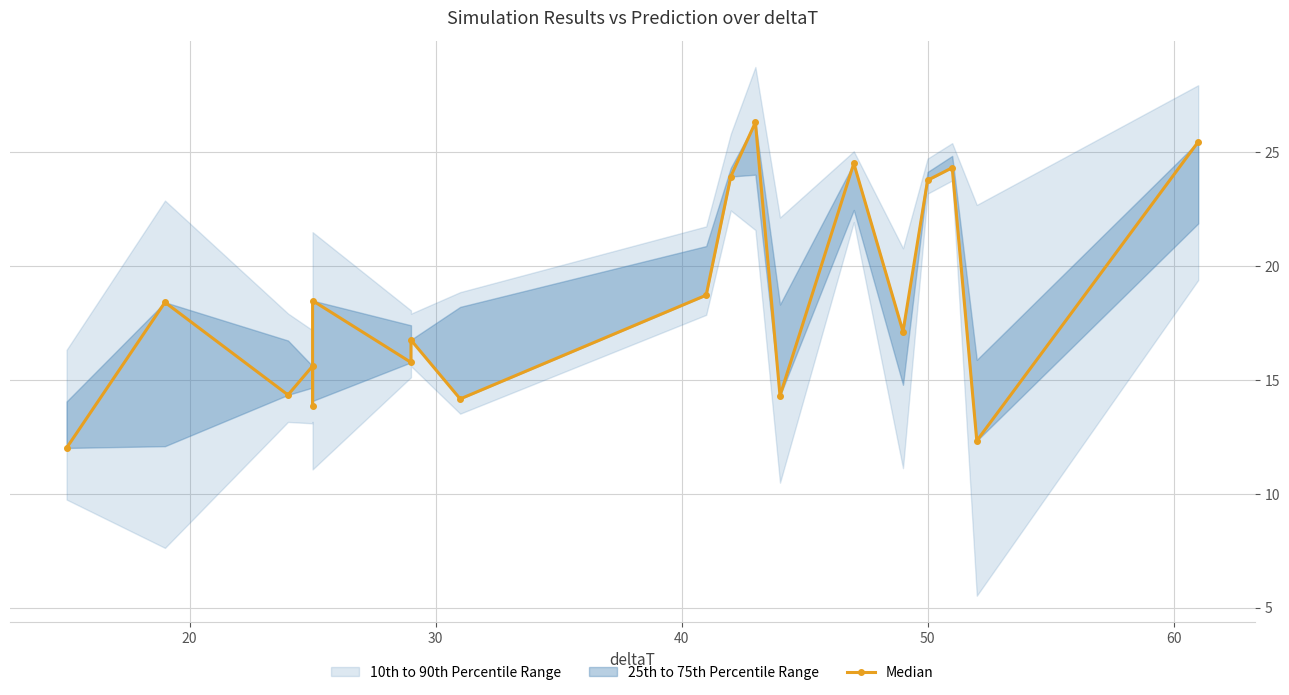

What is the sum of the values at 60 and 15?

42.3